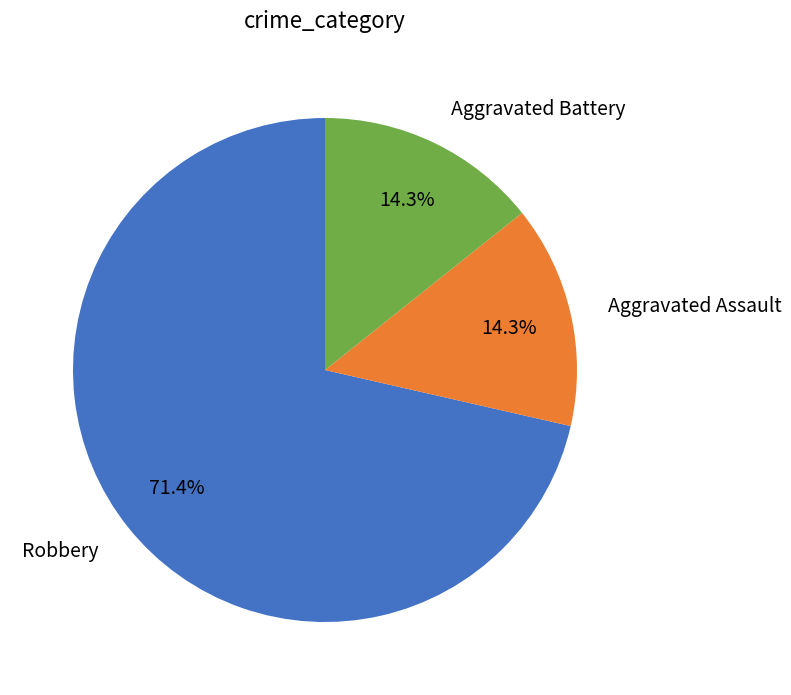

What is the ratio of the value at Aggravated Battery to the value at Aggravated Assault?

1.0